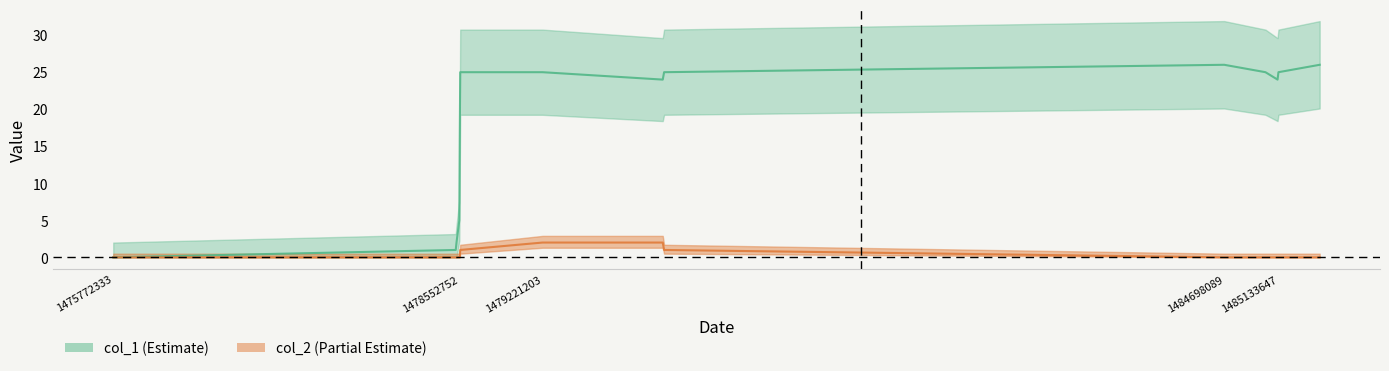

Between 1480187131 and 1478530127, which is larger?

1480187131